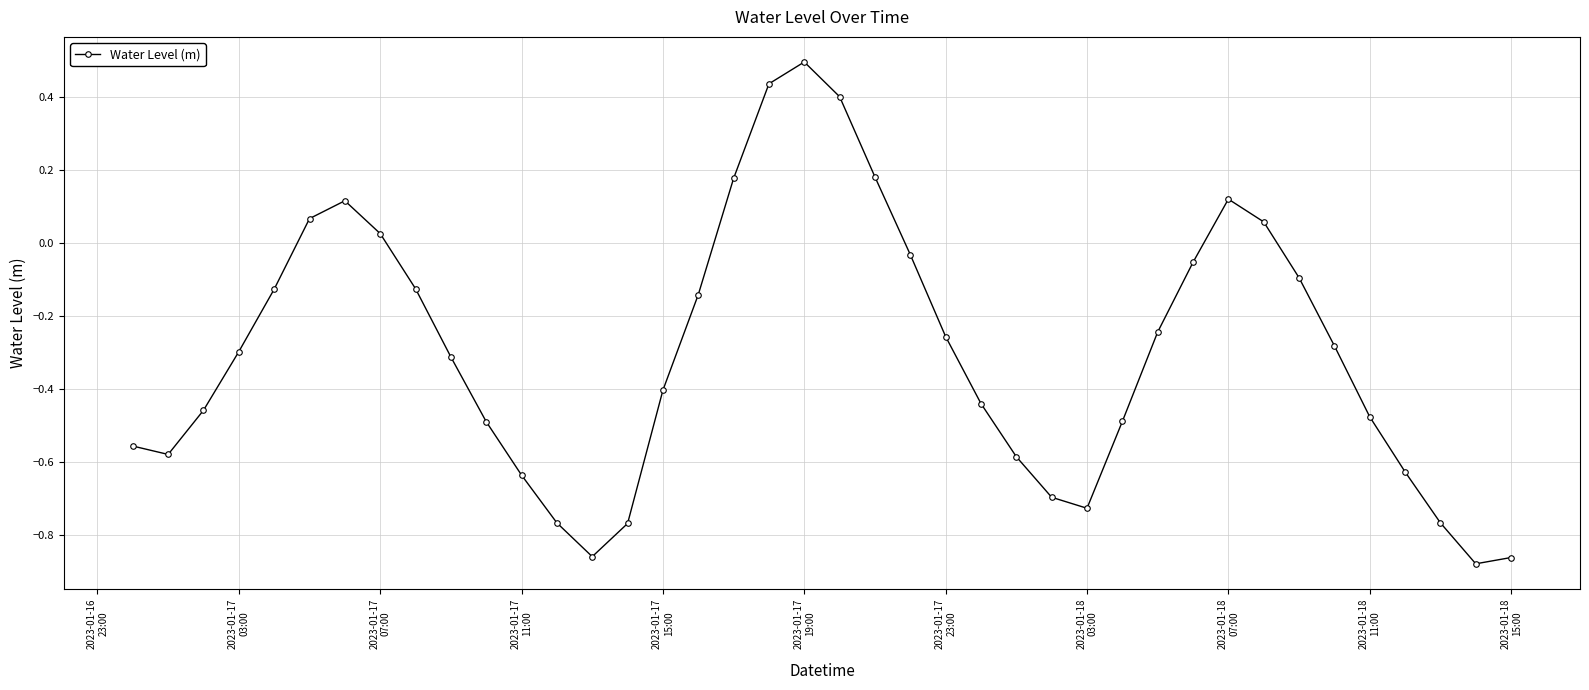

What is the difference between the maximum and minimum values?

1.4